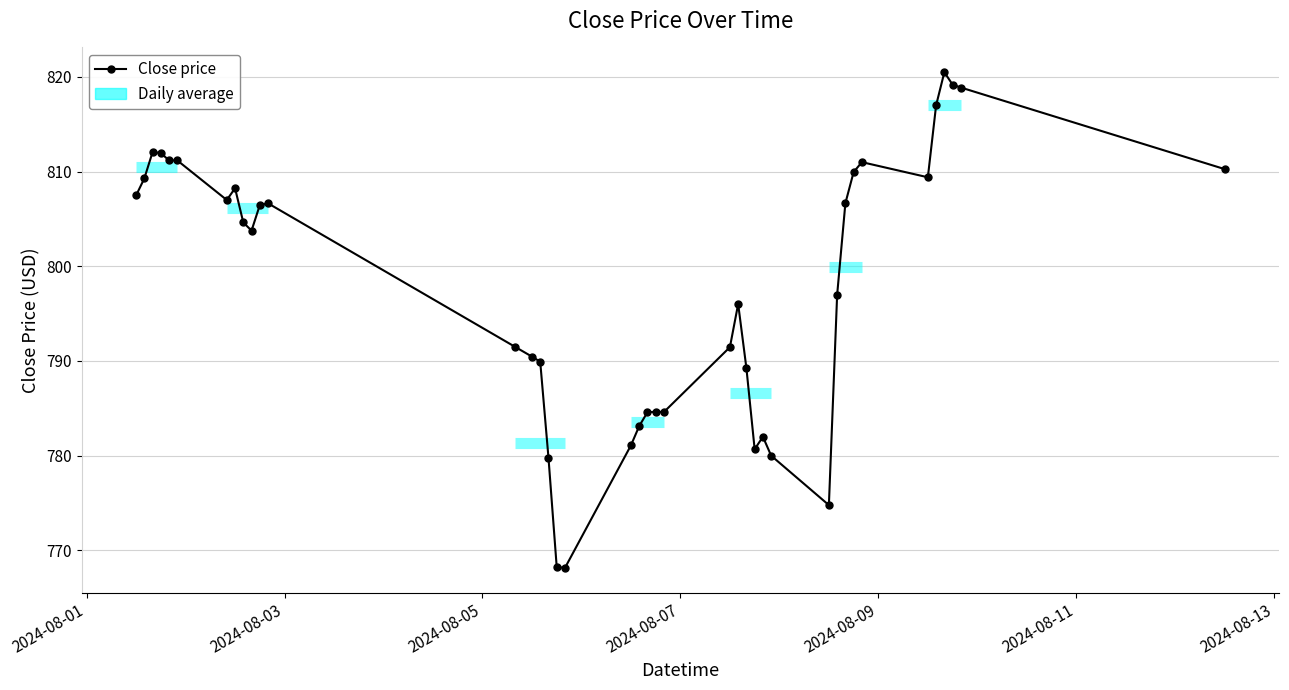

What is the sum of all values?

31920.0